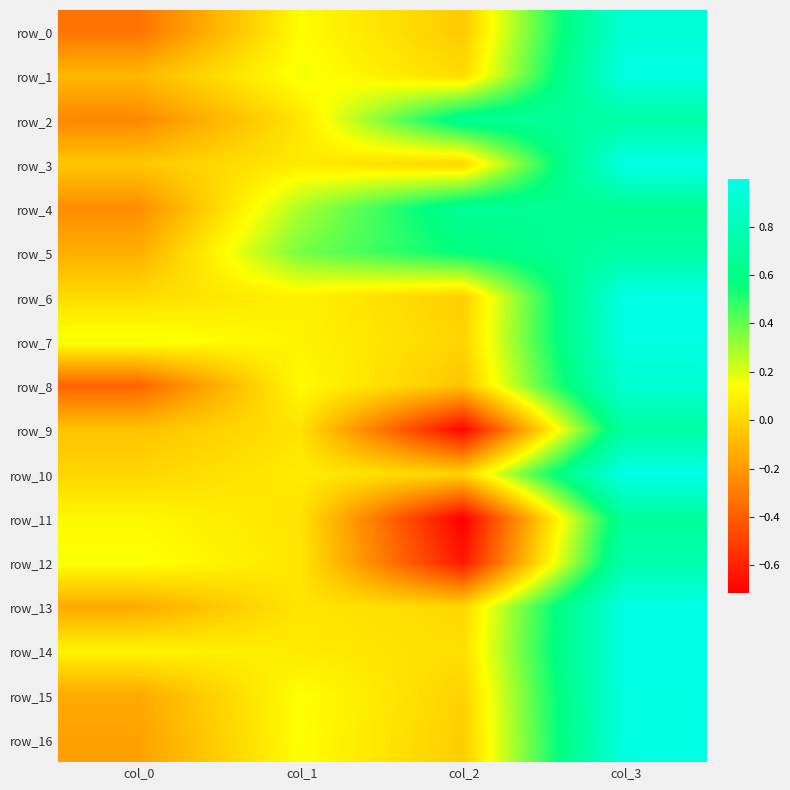

What is the average value of the row_16 series?

0.2